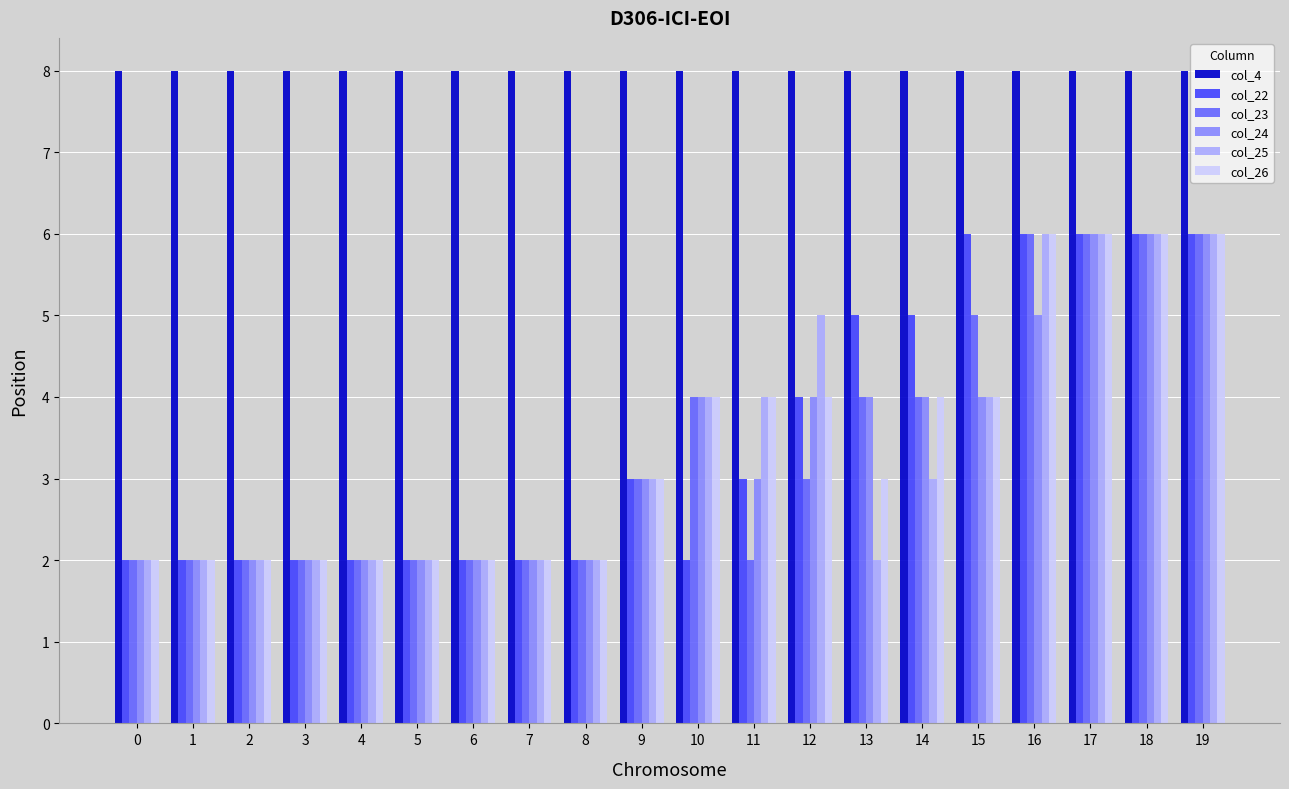

What is the difference between the maximum and minimum values in the col_23 series?

4